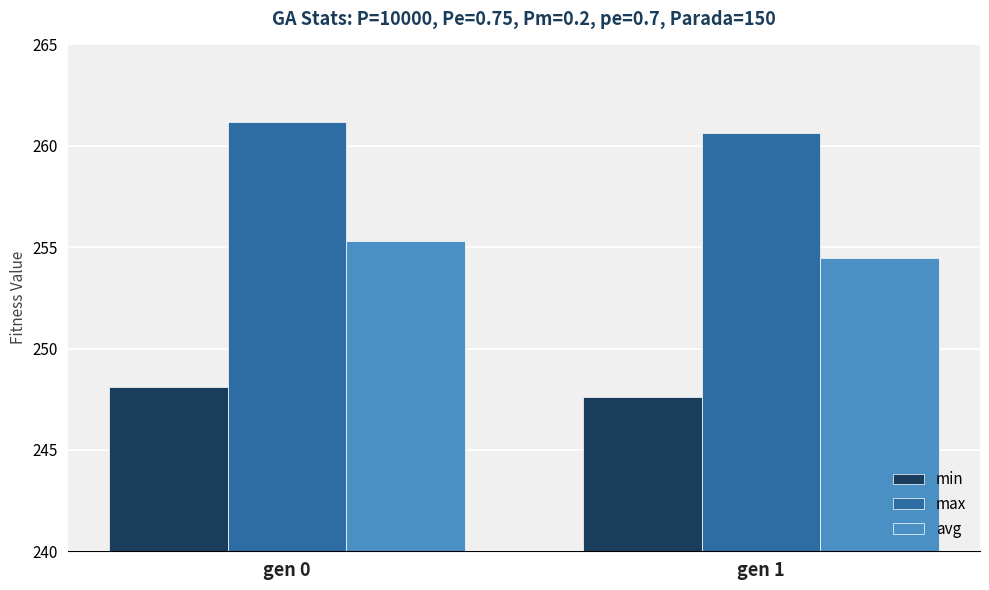

What is the sum of the max values at gen 1 and gen 0?

521.8